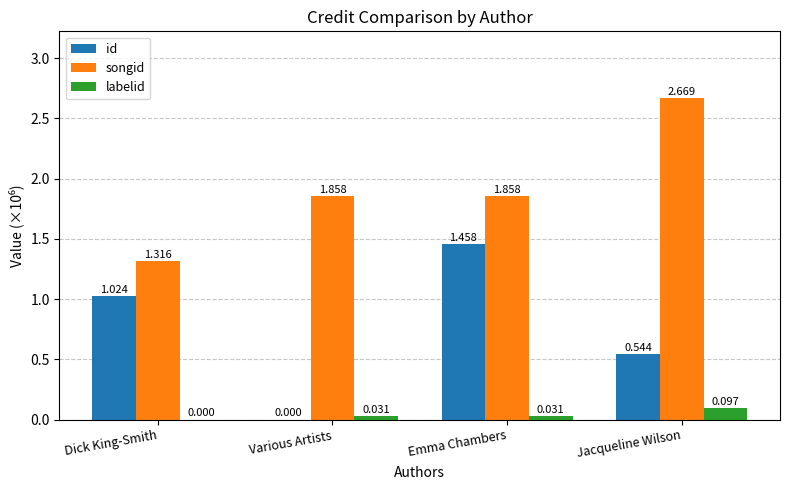

How many groups of bars are there?

4